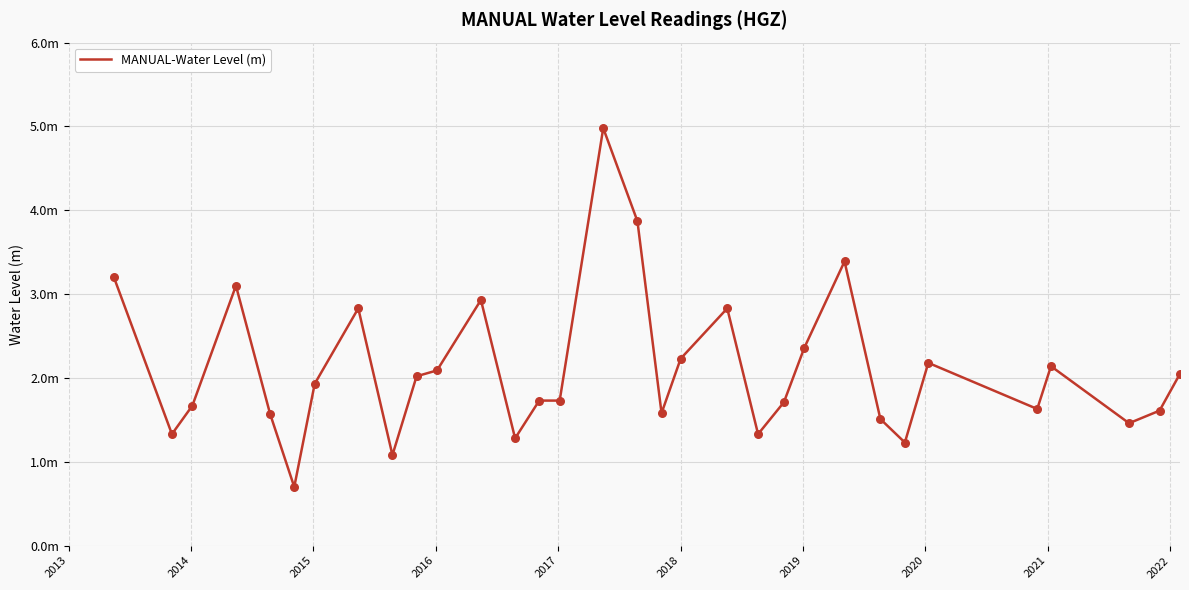

Is this an area chart (filled region under the line)?

No